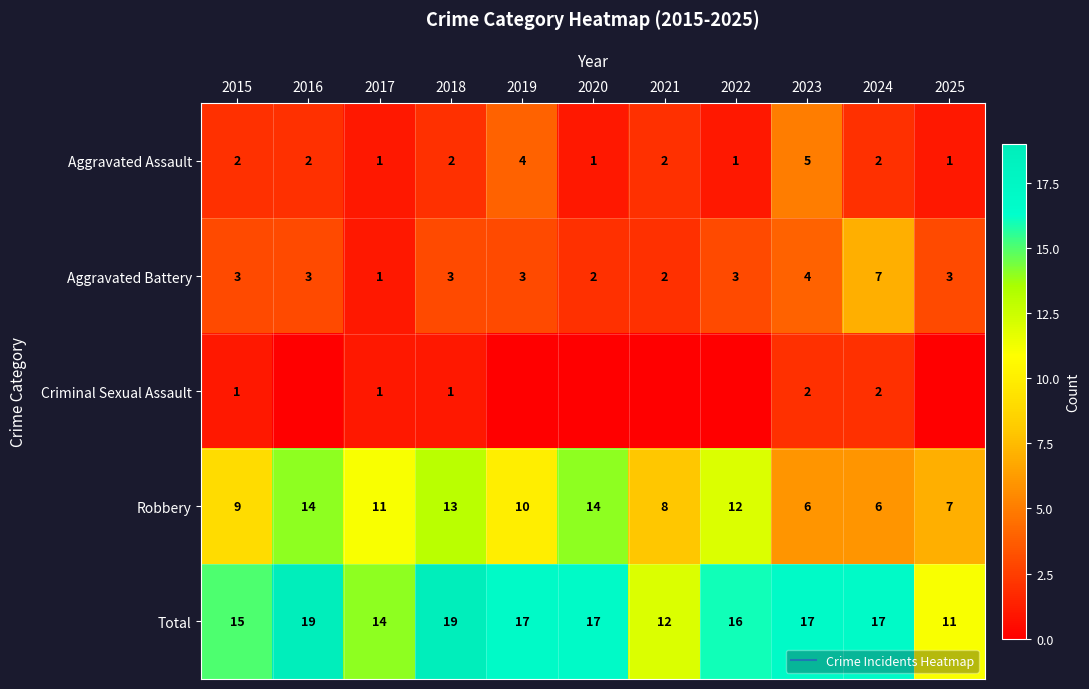

List the series in order of their peak value, lowest first.

Criminal Sexual Assault, Aggravated Assault, Aggravated Battery, Robbery, Total